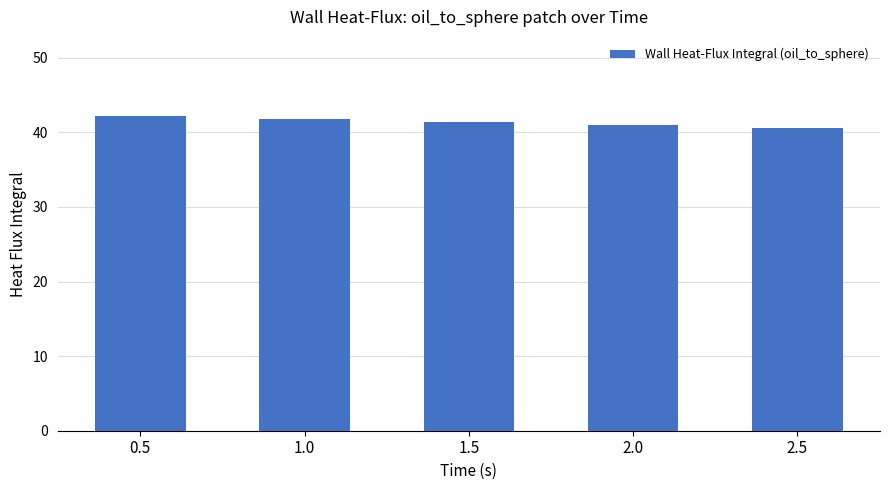

True or false: the data shows 62.4 at 0.5.

False